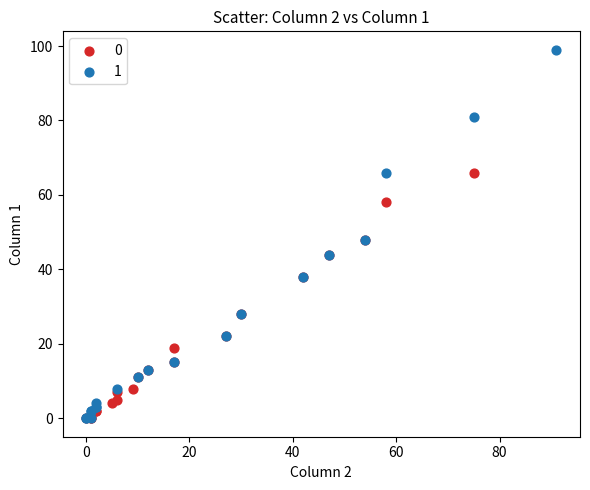

Which series contains the highest Y value?

1